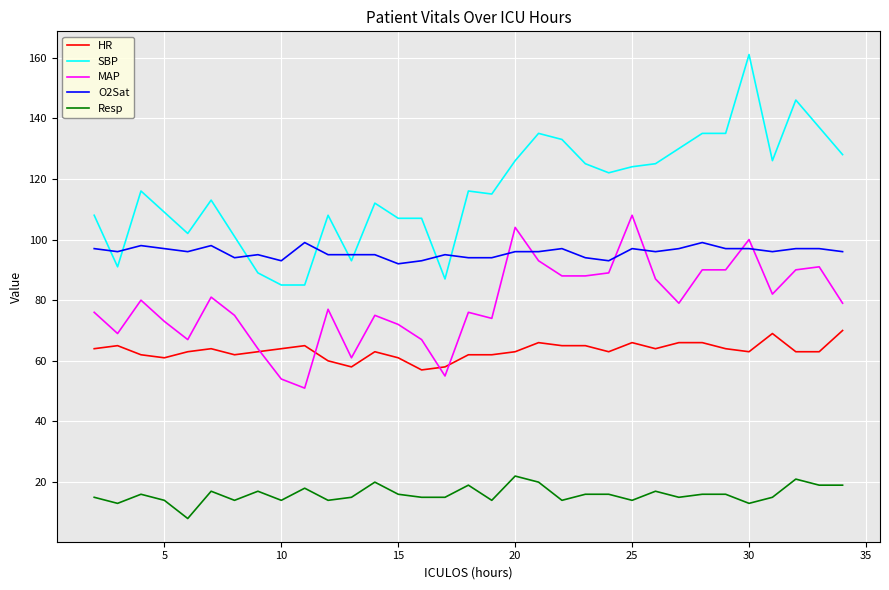

What is the minimum value shown in the chart?

8